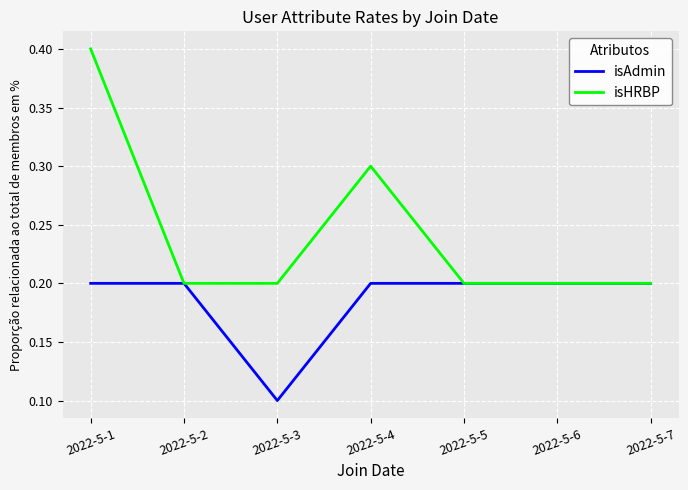

List the series in order of their overall mean, highest first.

isHRBP, isAdmin